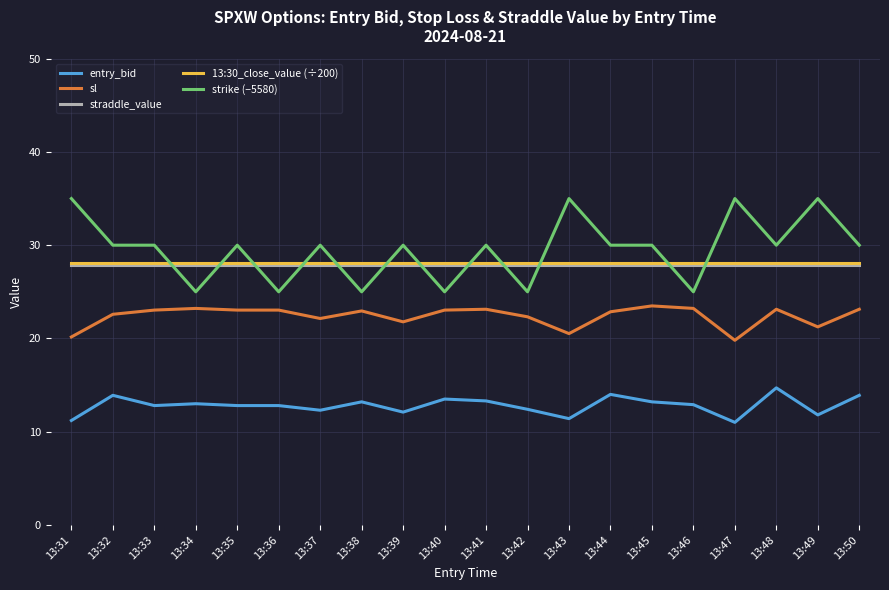

What is the sum of all strike (−5580) values?

590.0